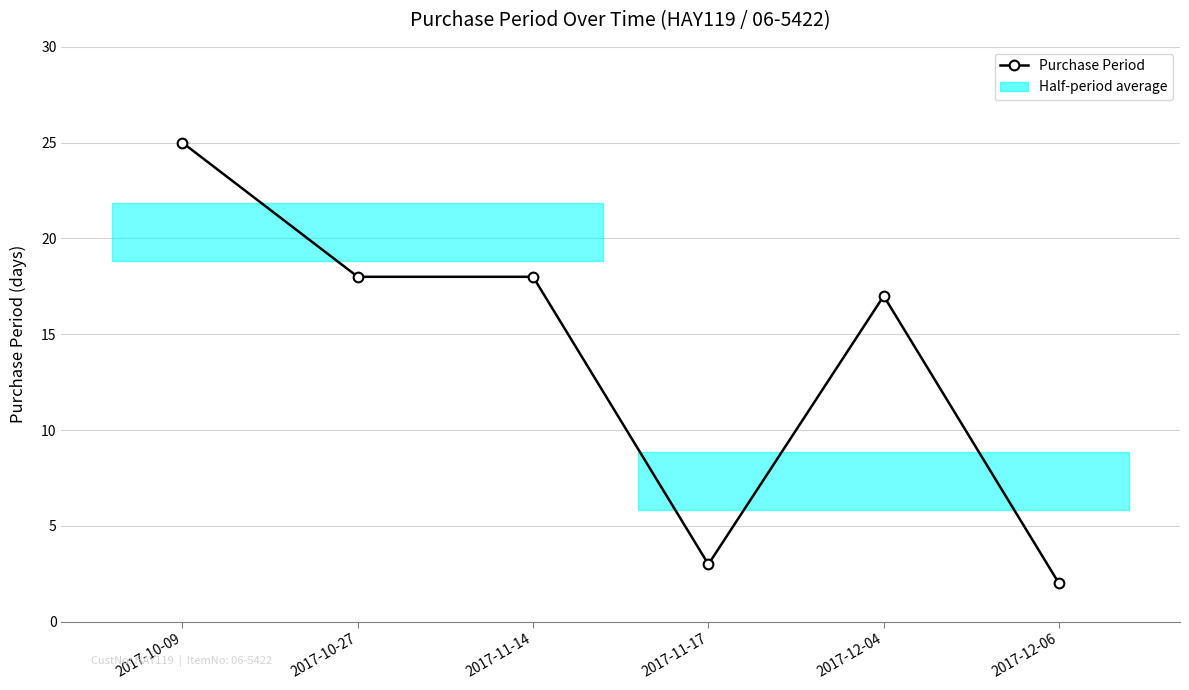

Reading right to left, what are all the values shown in this chart?

2017-12-06=2	2017-12-04=17	2017-11-17=3	2017-11-14=18	2017-10-27=18	2017-10-09=25